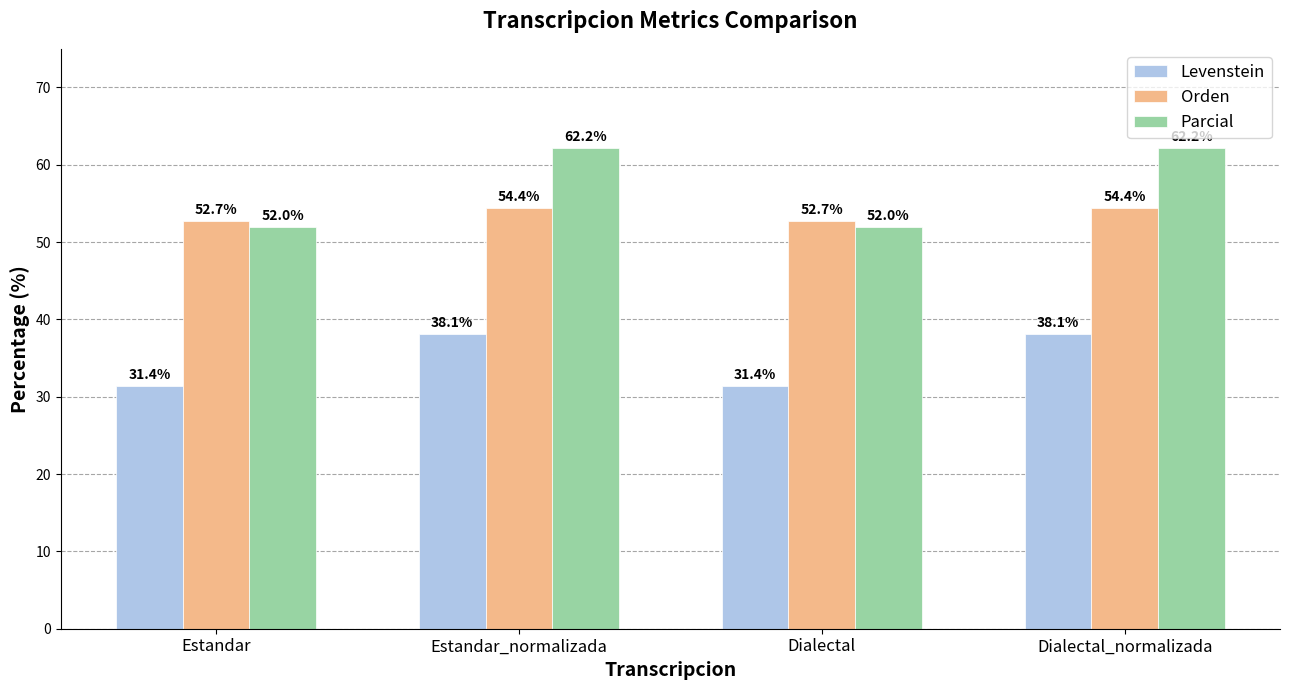

Is the value of Levenstein at Estandar_normalizada greater than the value of Orden at Dialectal_normalizada?

No